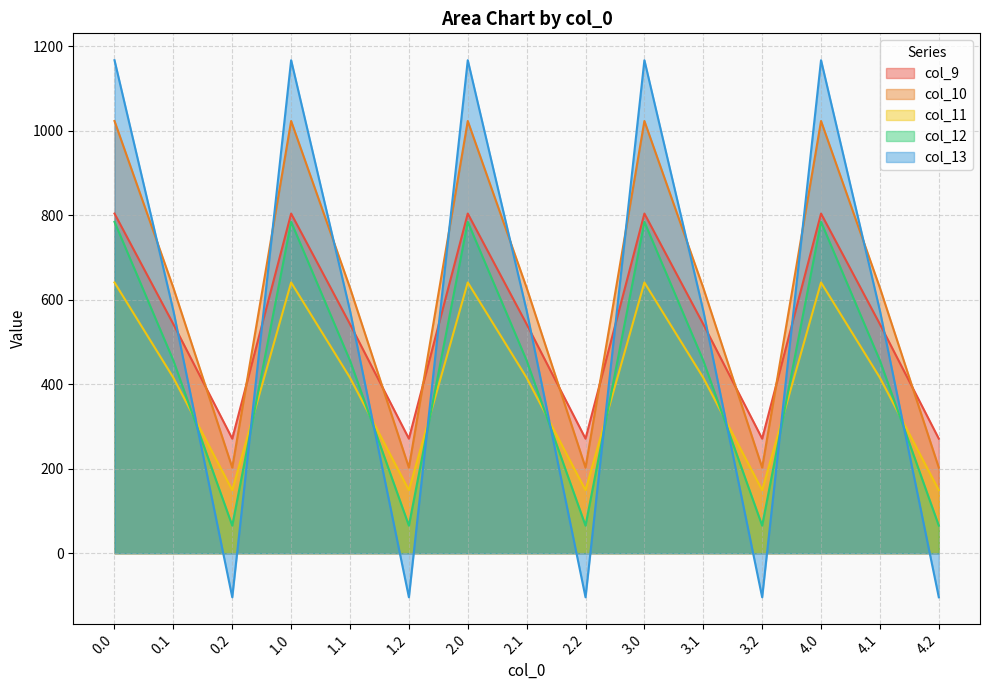

At which label is col_13 closest to 531?

0.1